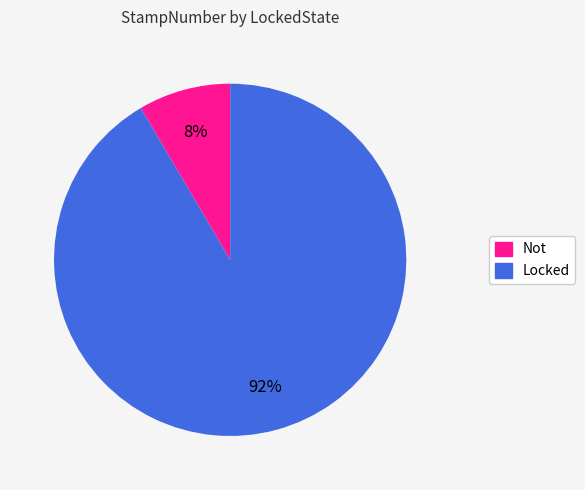

The Not slice represents 8% of the pie. True or false?

True